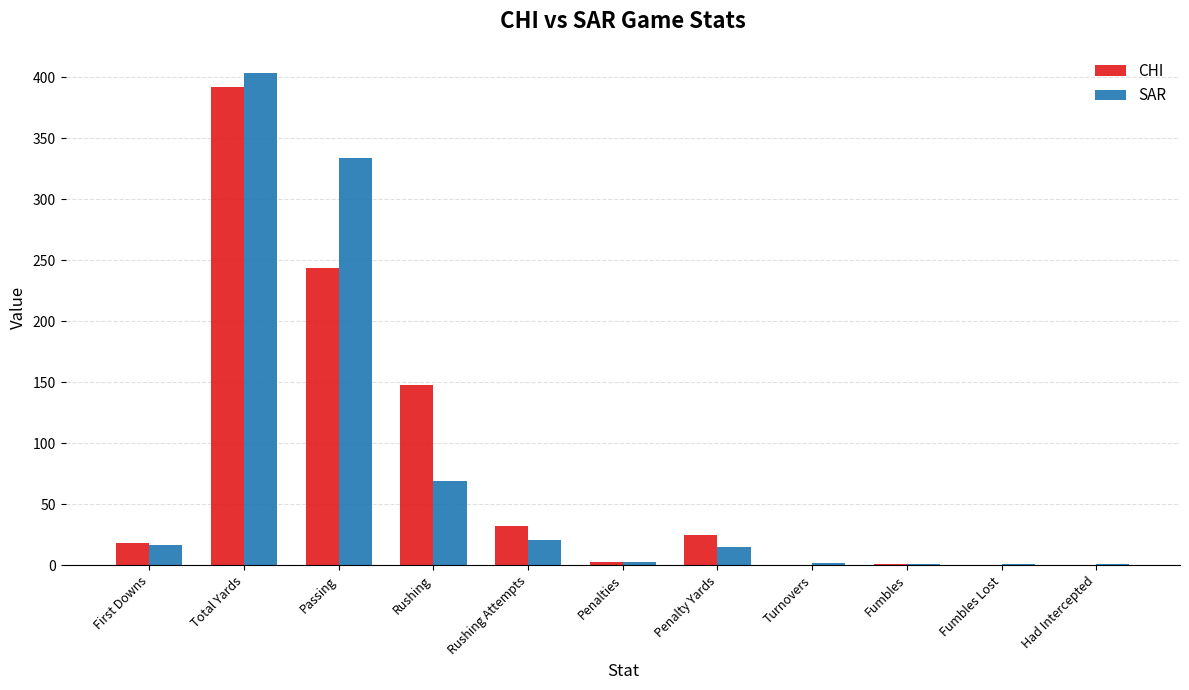

Are the bars horizontal?

No